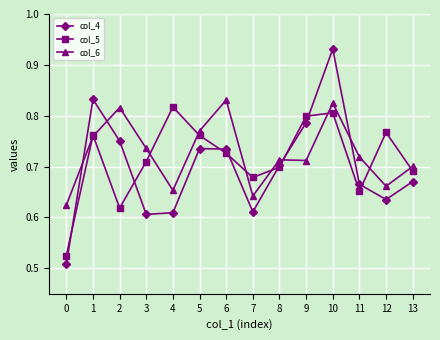

Which series has the widest spread of values?

col_4